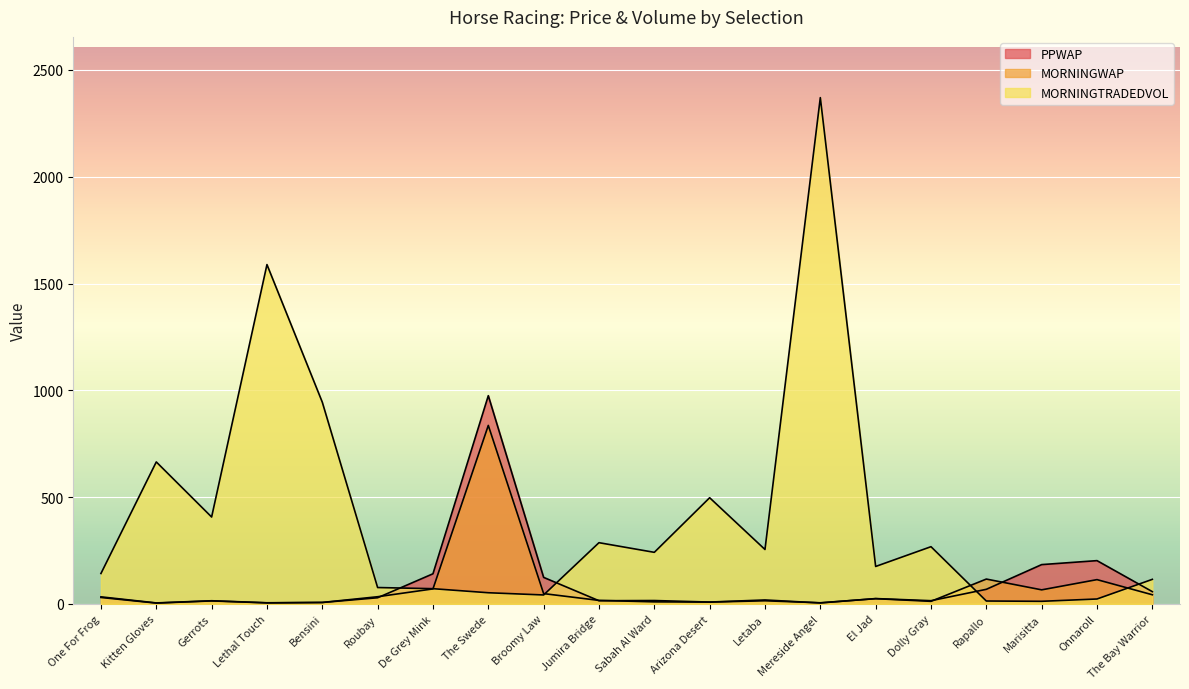

Count the number of categories in the chart.

20